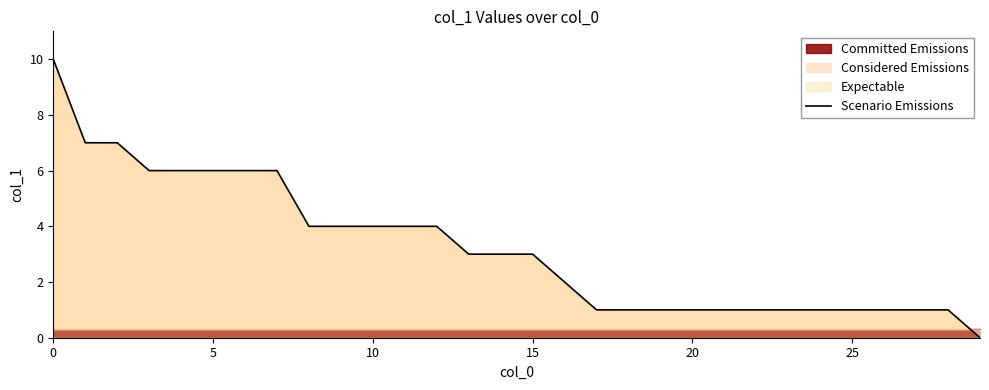

What is the maximum value for Scenario Emissions?

10